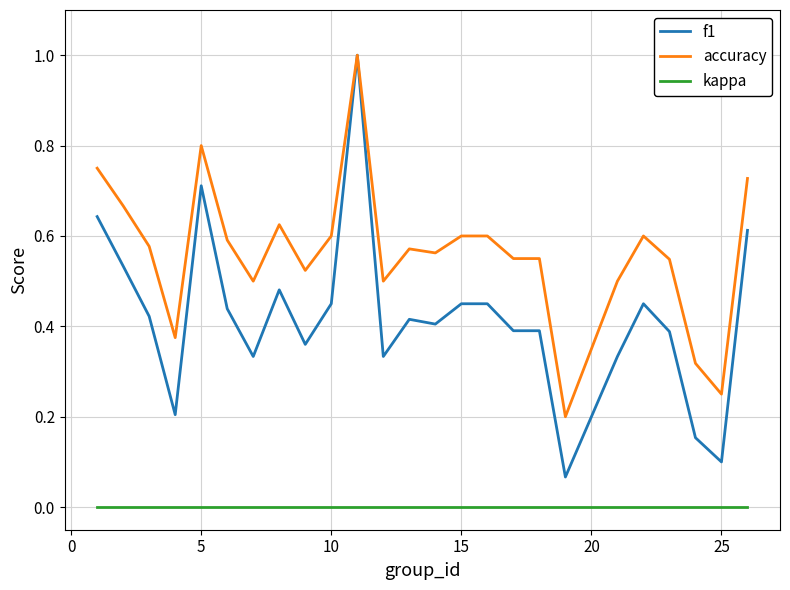

True or false: kappa and f1 intersect in this chart.

False